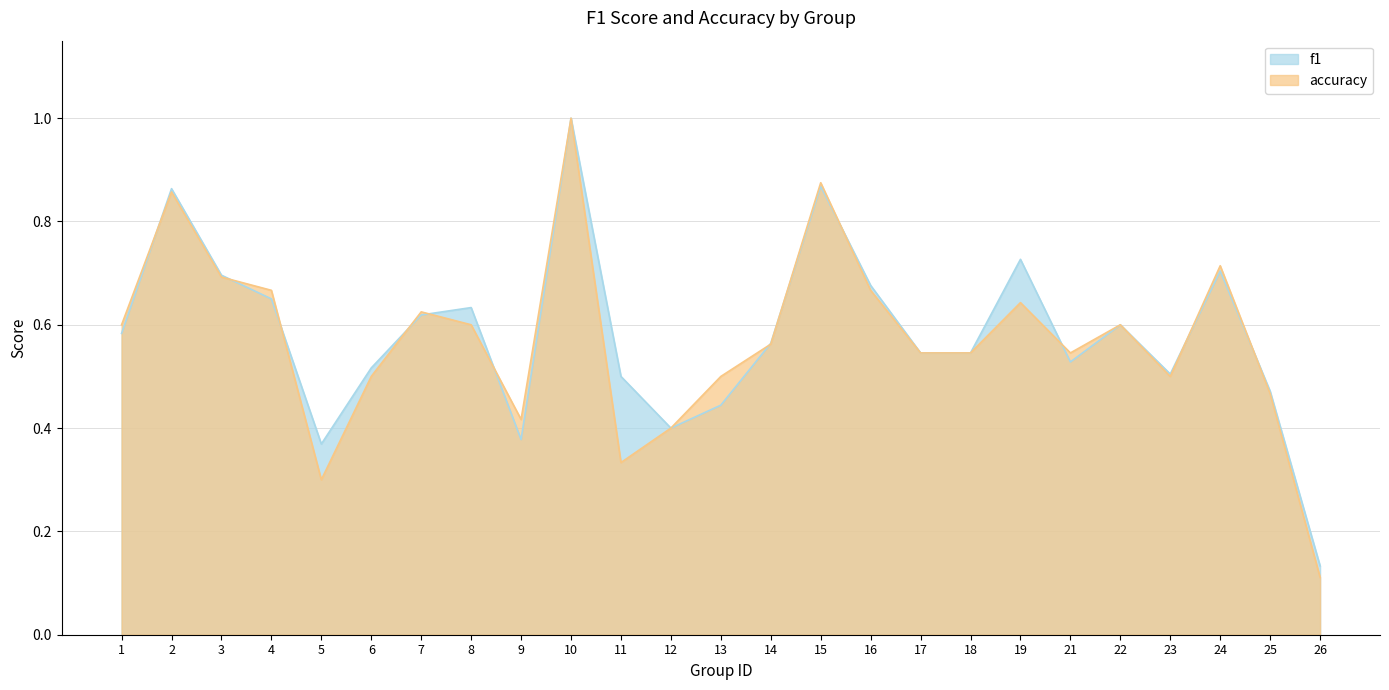

What are all the series names shown in the legend?

f1, accuracy